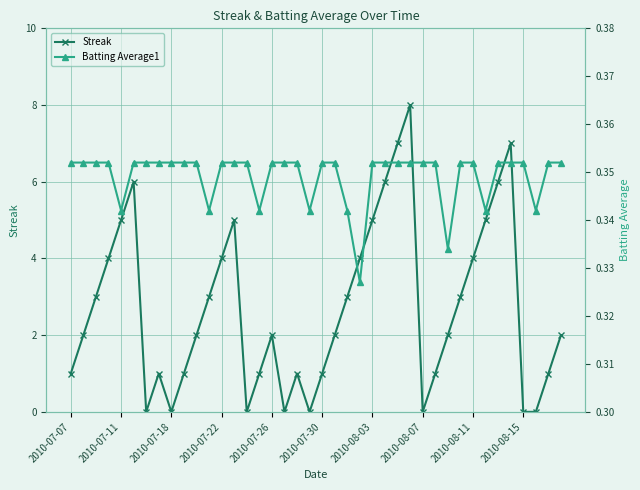

Reading left to right, transcribe all the data shown in this chart.

Streak: 1.0	2.0	3.0	4.0	5.0	6.0	0.0	1.0	0.0	1.0	2.0	3.0	4.0	5.0	0.0	1.0	2.0	0.0	1.0	0.0	1.0	2.0	3.0	4.0	5.0	6.0	7.0	8.0	0.0	1.0	2.0	3.0	4.0	5.0	6.0	7.0	0.0	0.0	1.0	2.0
Batting Average1: 0.4	0.4	0.4	0.4	0.3	0.4	0.4	0.4	0.4	0.4	0.4	0.3	0.4	0.4	0.4	0.3	0.4	0.4	0.4	0.3	0.4	0.4	0.3	0.3	0.4	0.4	0.4	0.4	0.4	0.4	0.3	0.4	0.4	0.3	0.4	0.4	0.4	0.3	0.4	0.4